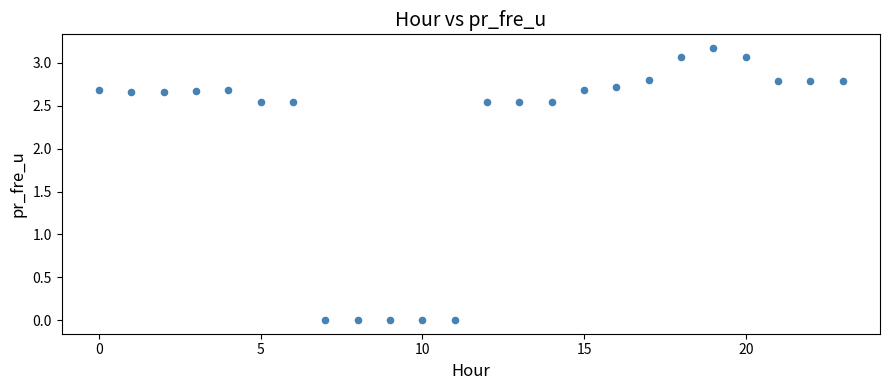

What is the range of Y values (max minus min)?

3.2